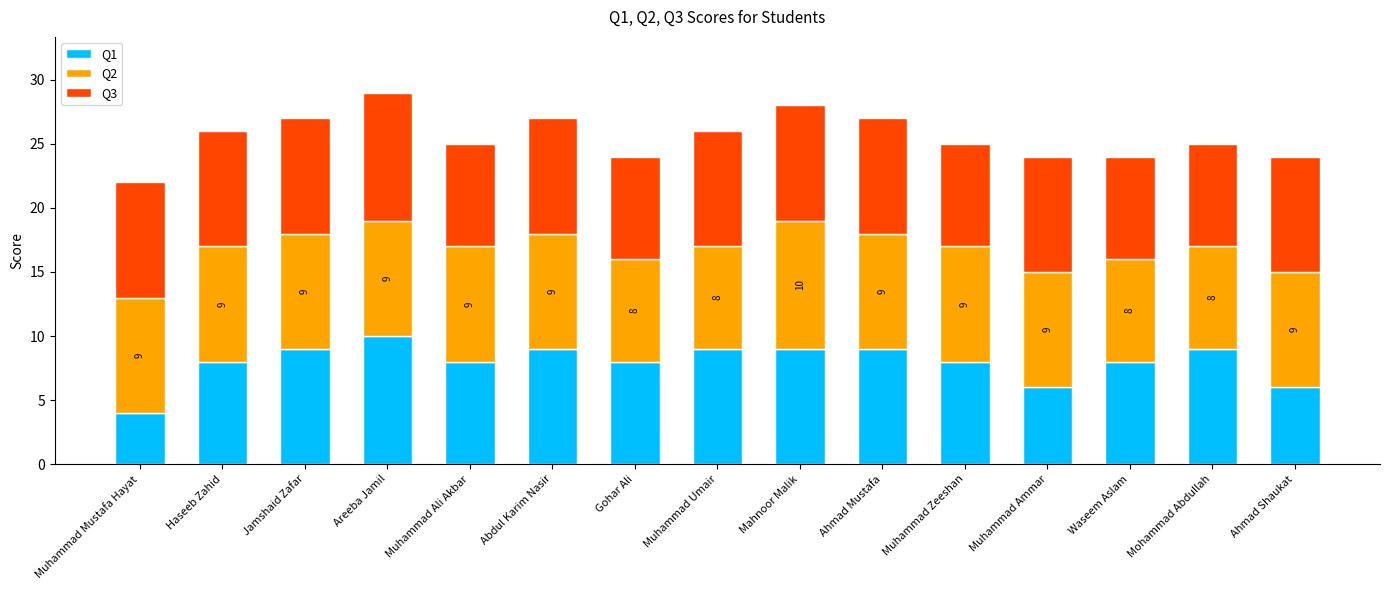

What is the sum of the Q1 values at Ahmad Shaukat and Jamshaid Zafar?

15